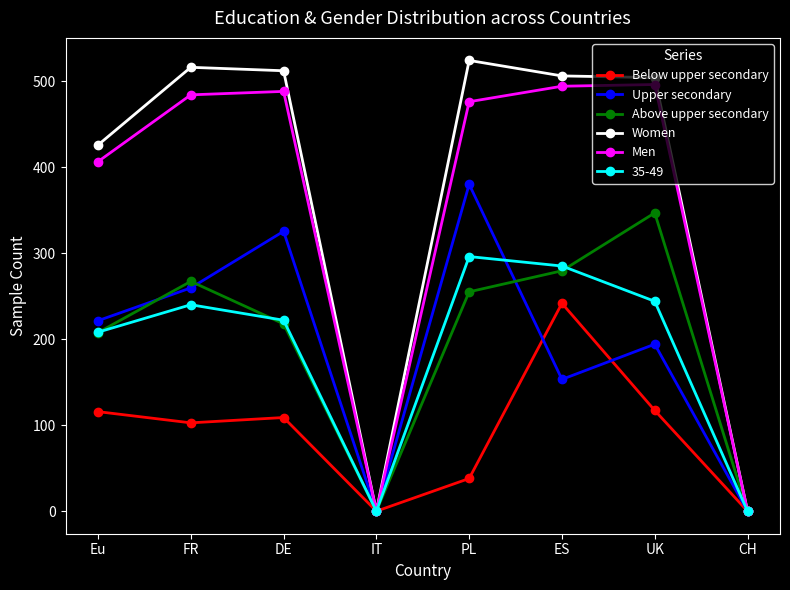

What is the label of the 8th point from the right?

Eu